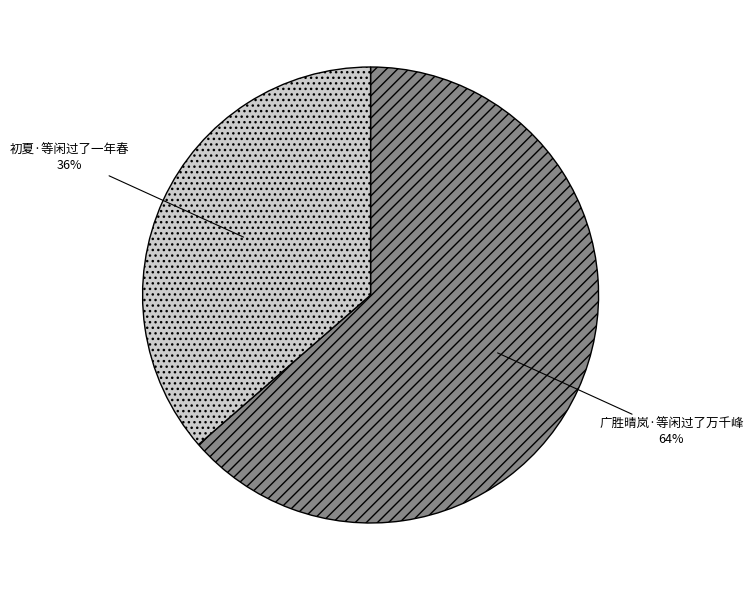

Rank the categories by value from lowest to highest.

初夏·等闲过了一年春, 广胜晴岚·等闲过了万千峰